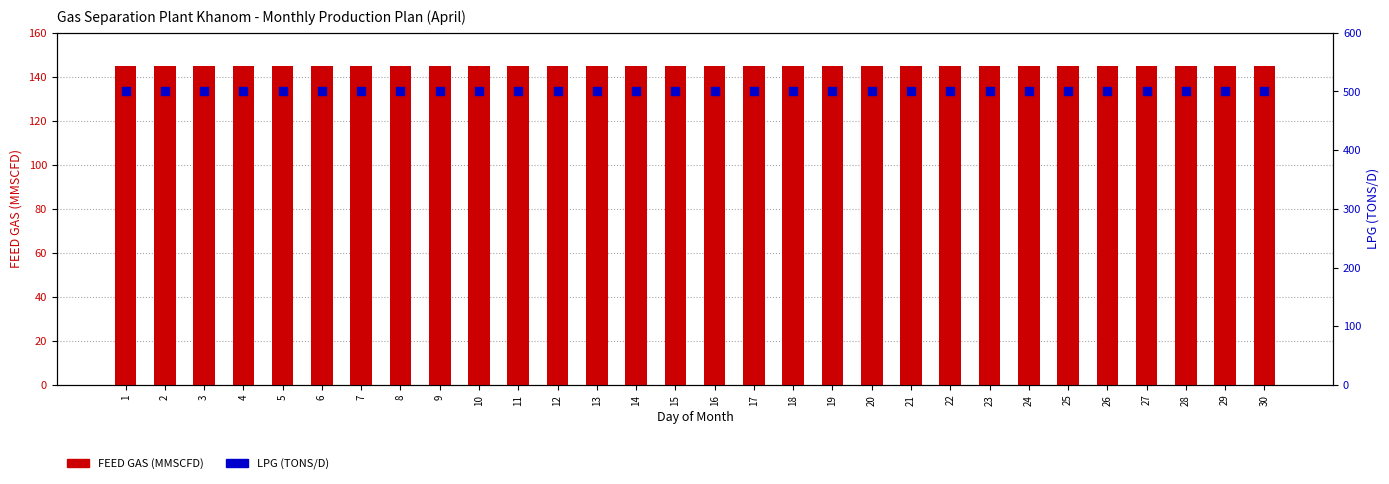

What is the total value across all series at 3?

645